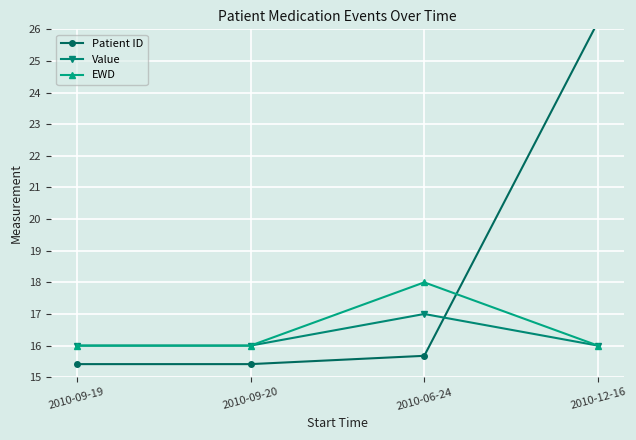

Between which two adjacent categories do Patient ID and EWD first intersect?

2010-06-24 and 2010-12-16